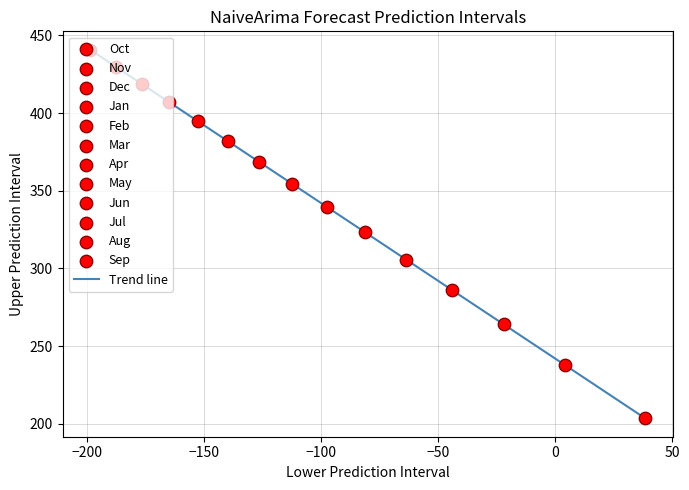

What is the difference between the maximum and minimum values?

237.2